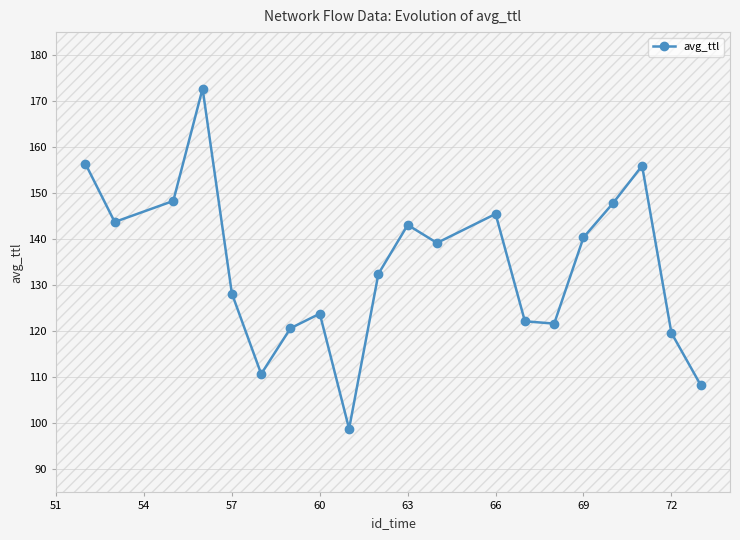

How many data points does each series have?

20